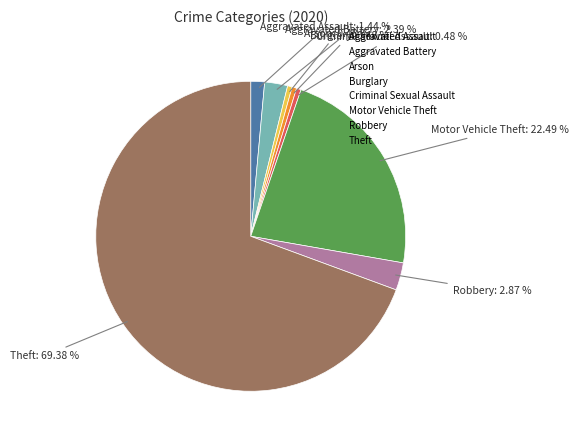

Which category has the biggest portion of the pie?

Theft